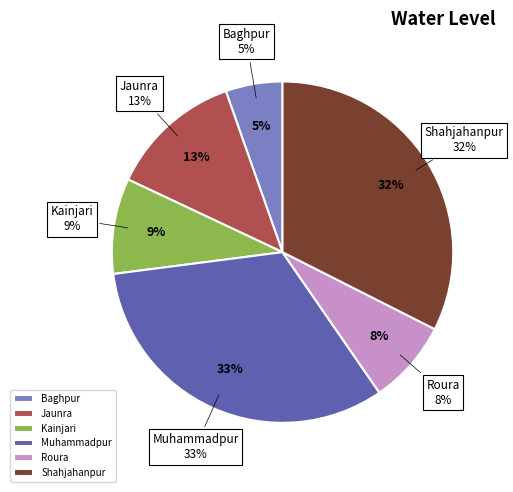

What percentage do Roura and Kainjari together represent?

17.0%